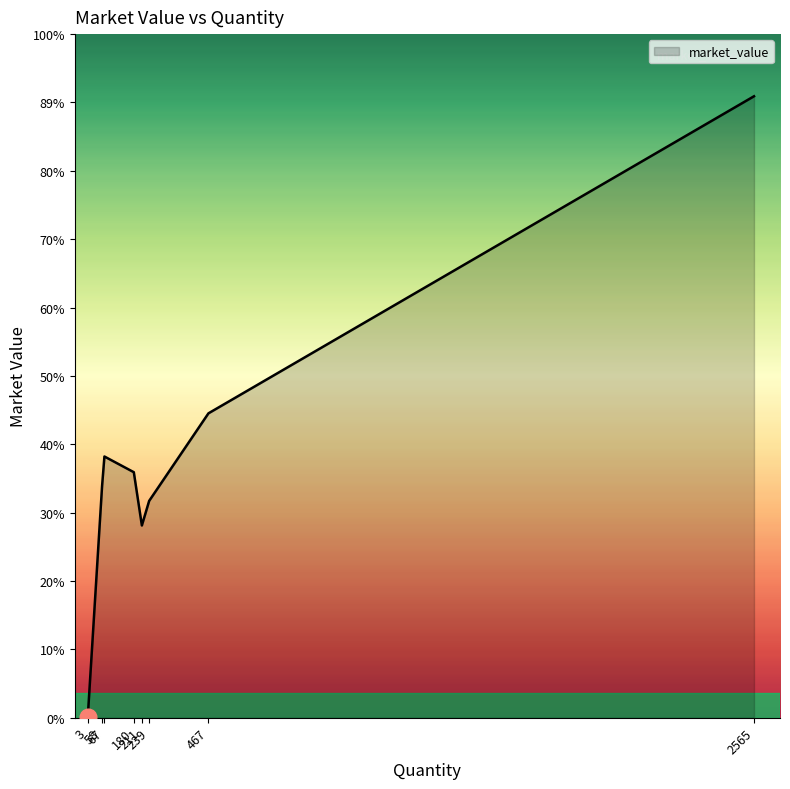

Rank the categories by value from lowest to highest.

3, 211, 239, 58, 180, 67, 467, 2565